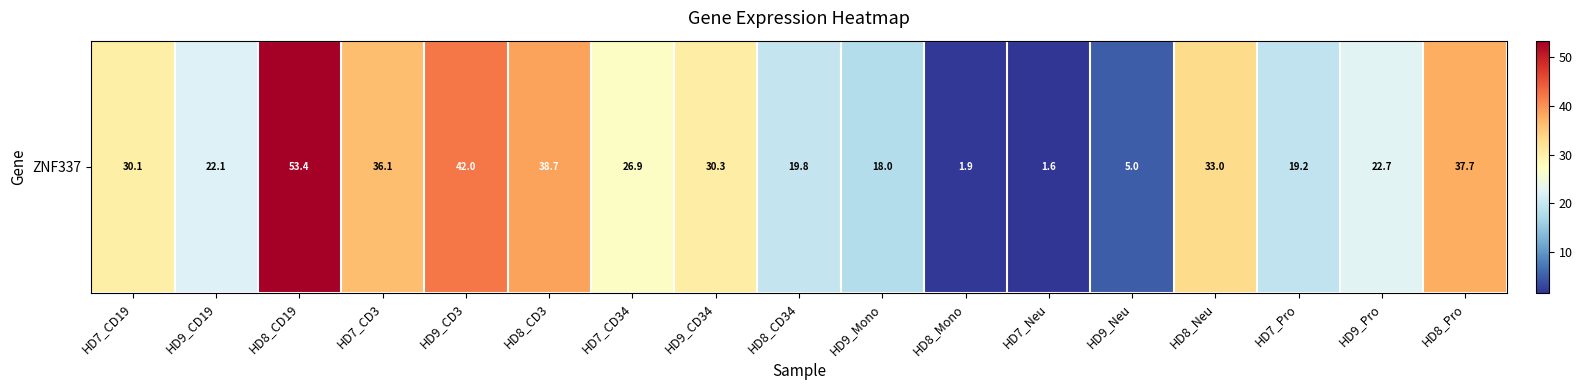

Between HD8_CD3 and HD9_Mono, which is larger?

HD8_CD3